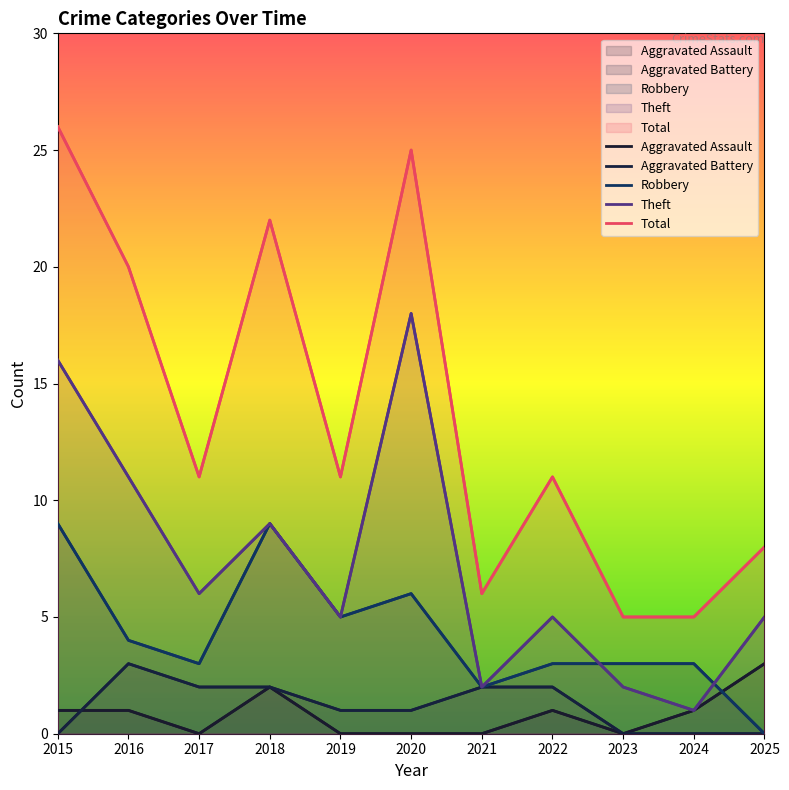

Rank the series by their maximum value, from highest to lowest.

Total, Theft, Robbery, Aggravated Assault, Aggravated Battery